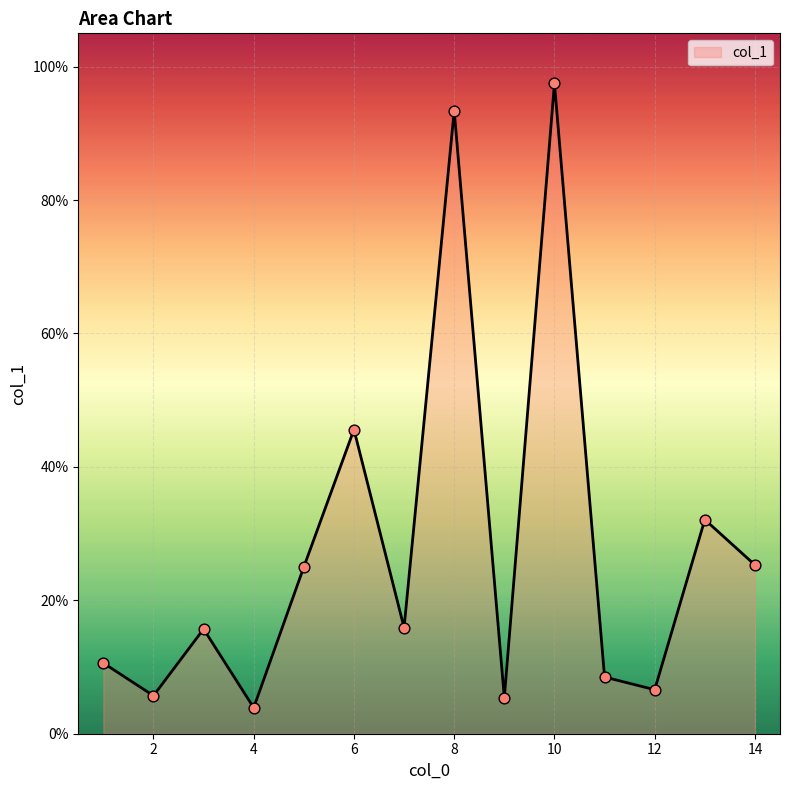

What is the difference between the maximum and minimum values?

93.6